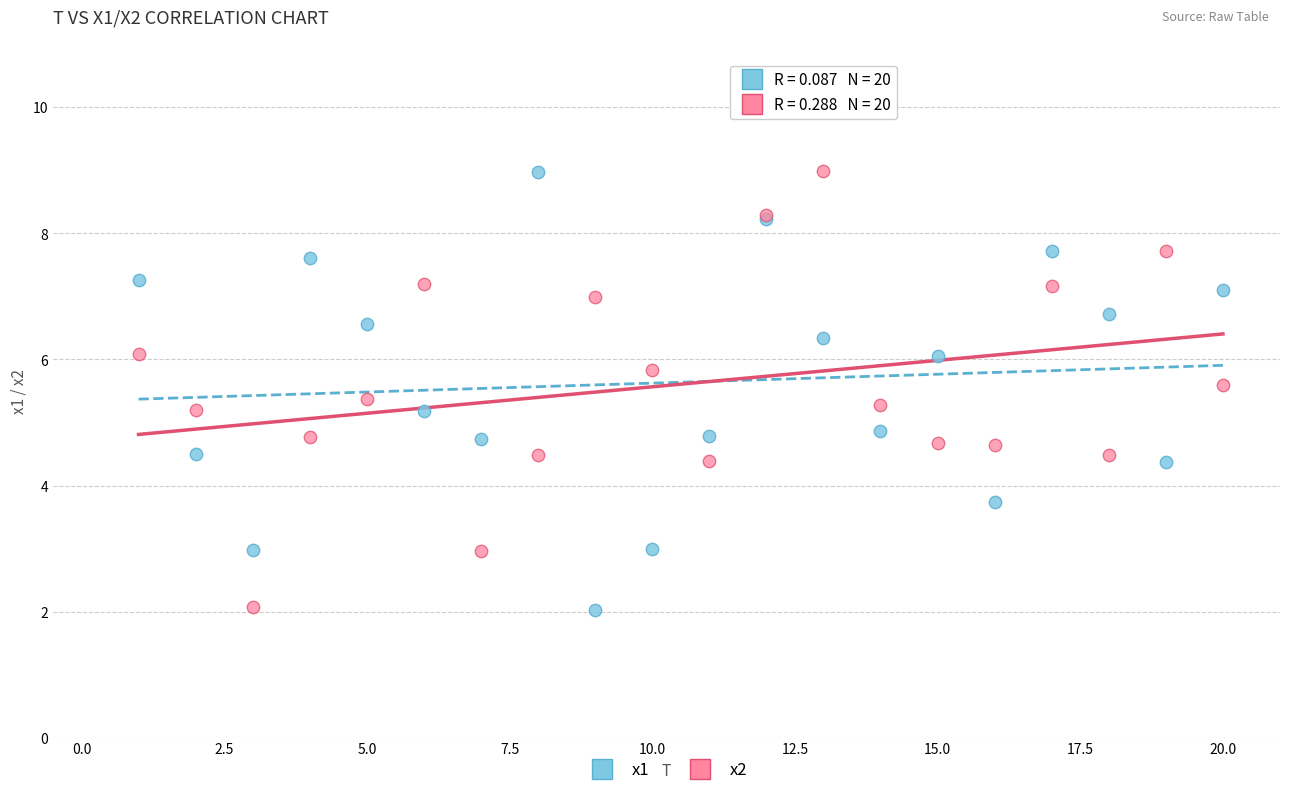

What are all the series names shown in the legend?

x1, x2